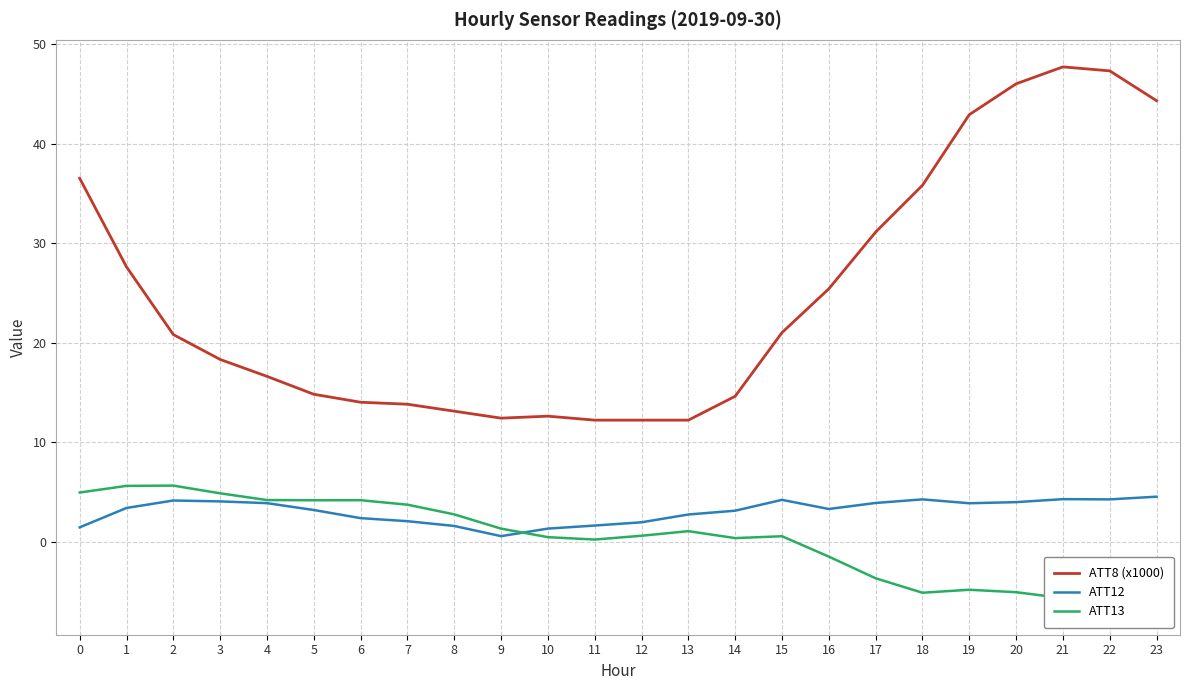

At 10, list the series in order from smallest to largest.

ATT13, ATT12, ATT8 (x1000)